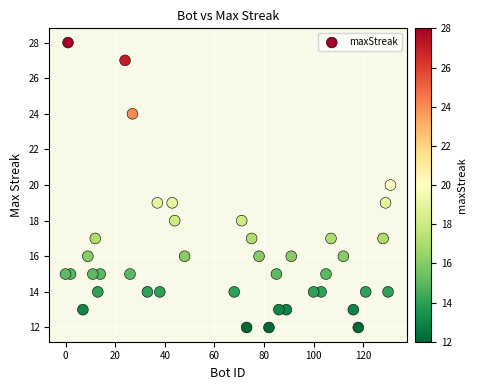

What is the range of X values (max minus min)?

131